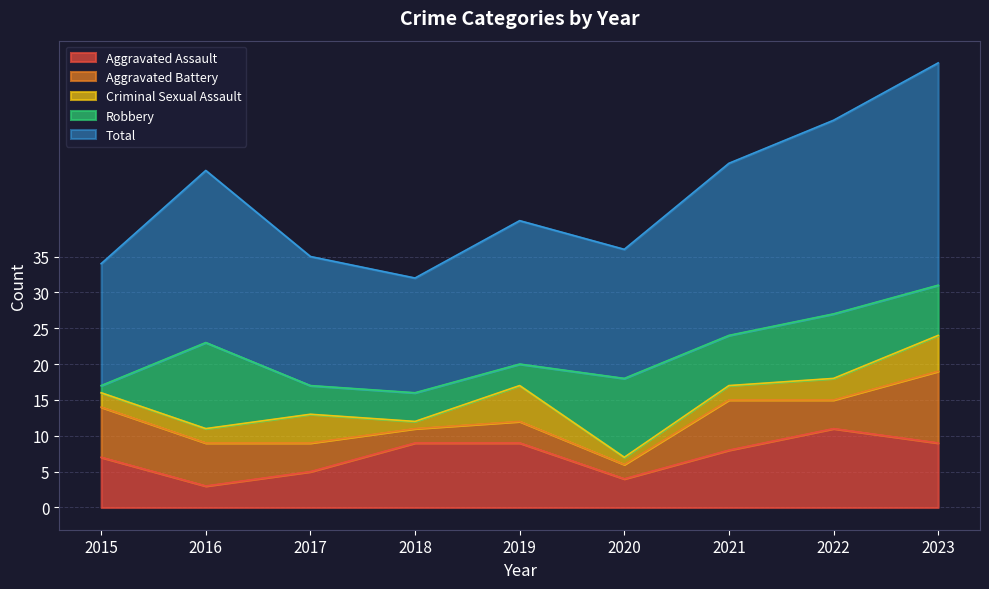

At which label does Aggravated Assault reach its peak?

2022